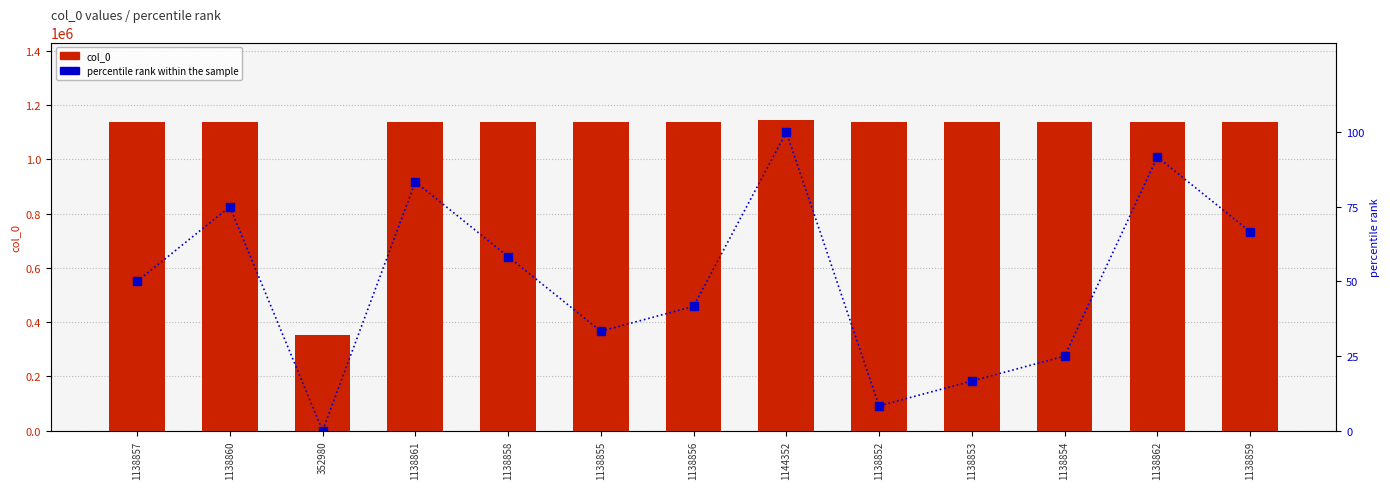

What is the label of the 11th bar from the right?

352980